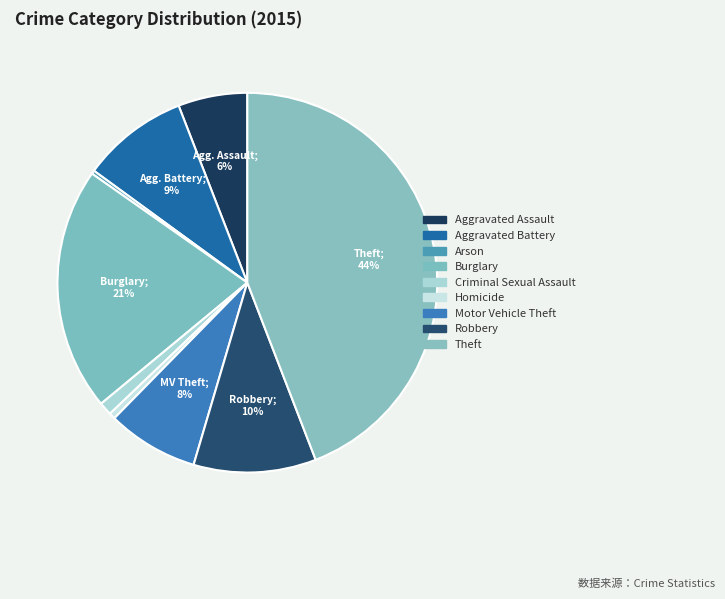

Which category has the smallest portion of the pie?

Arson